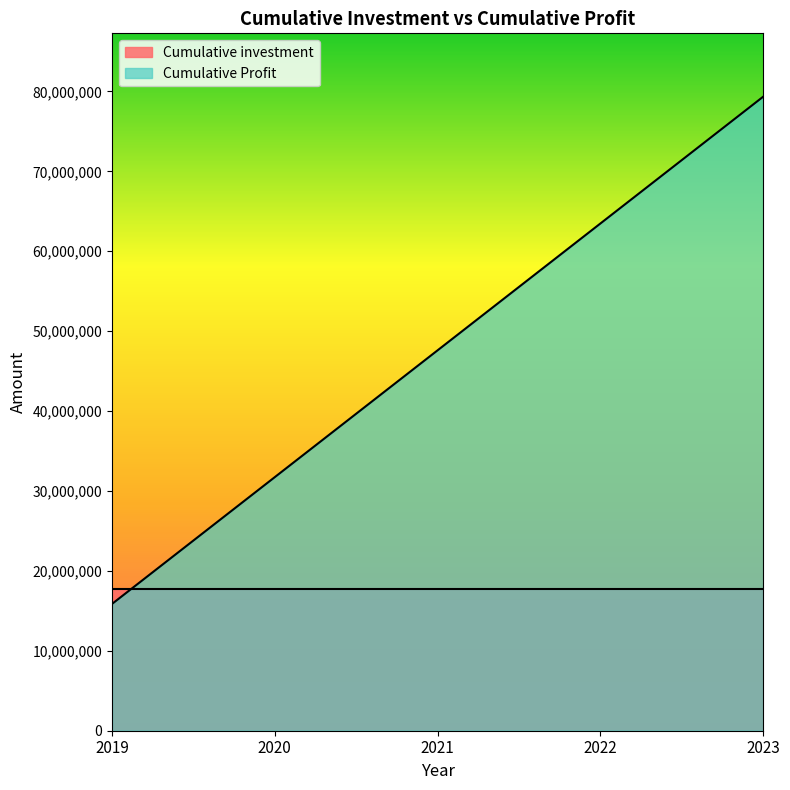

How many values exceed 47602860?

2